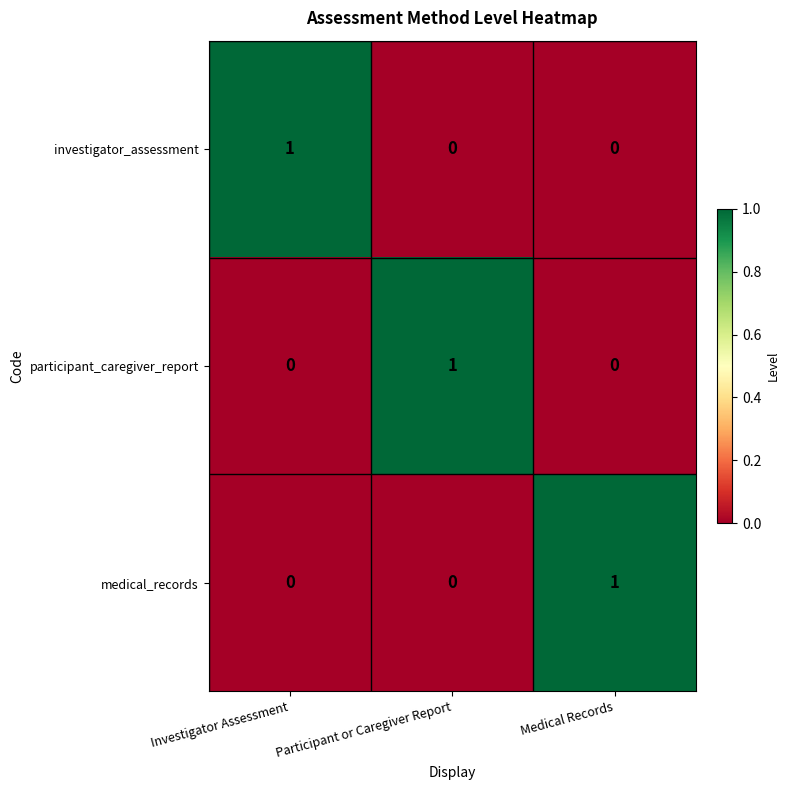

The investigator_assessment series shows -1 at Participant or Caregiver Report. True or false?

False